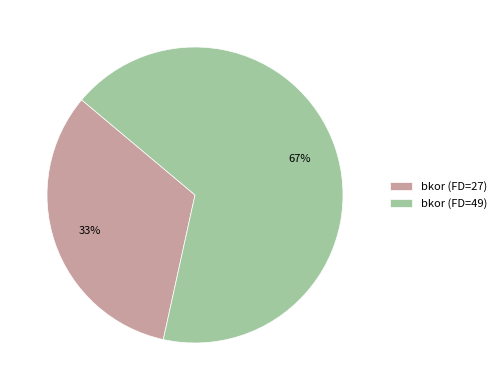

Between bkor (FD=49) and bkor (FD=27), which is larger?

bkor (FD=49)